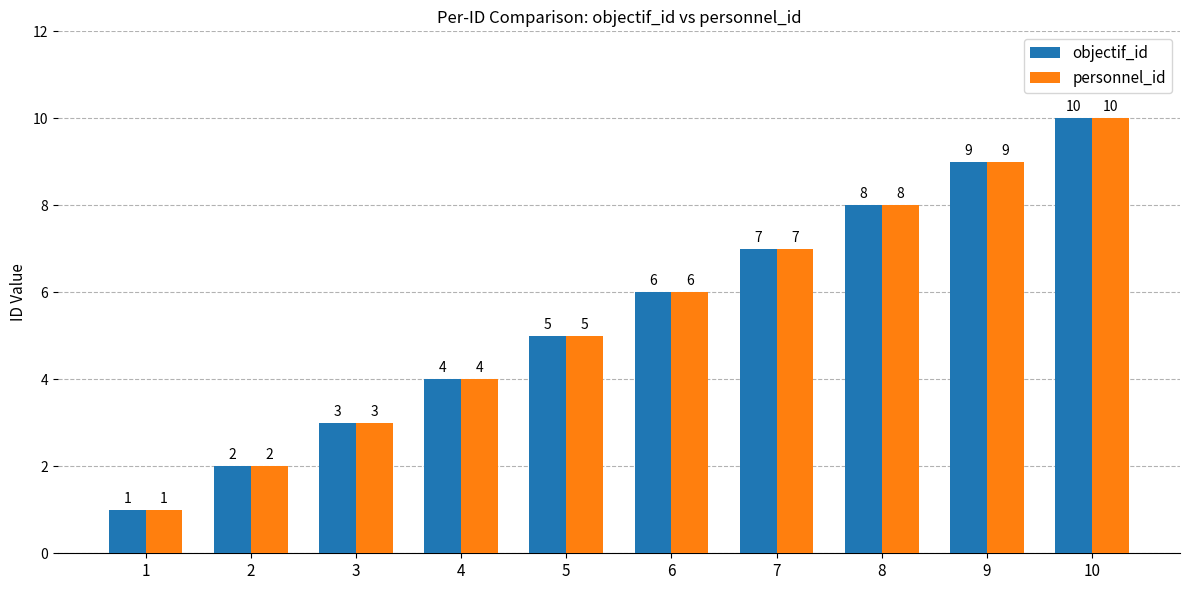

What value does the personnel_id series have at 4?

4